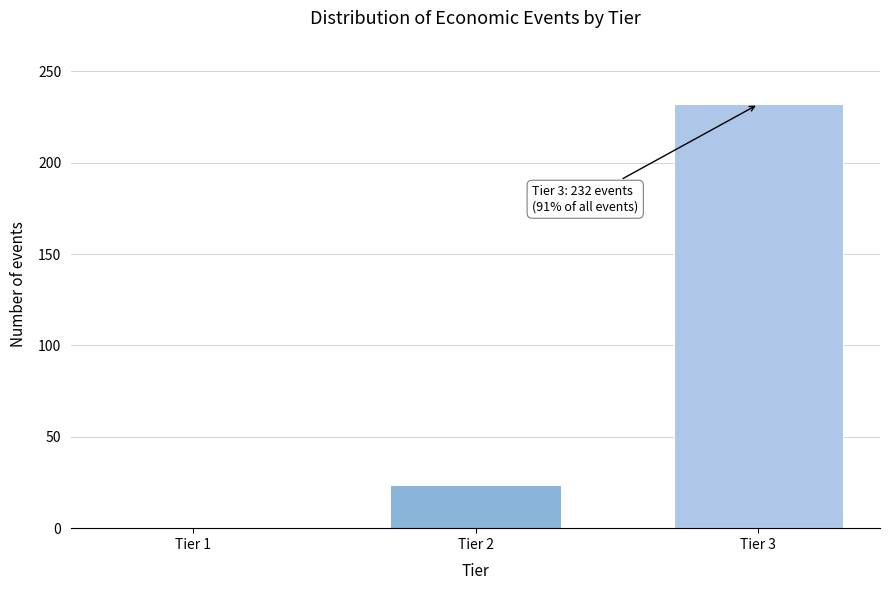

Reading left to right, what are all the values shown in this chart?

Tier 1=0	Tier 2=23	Tier 3=232